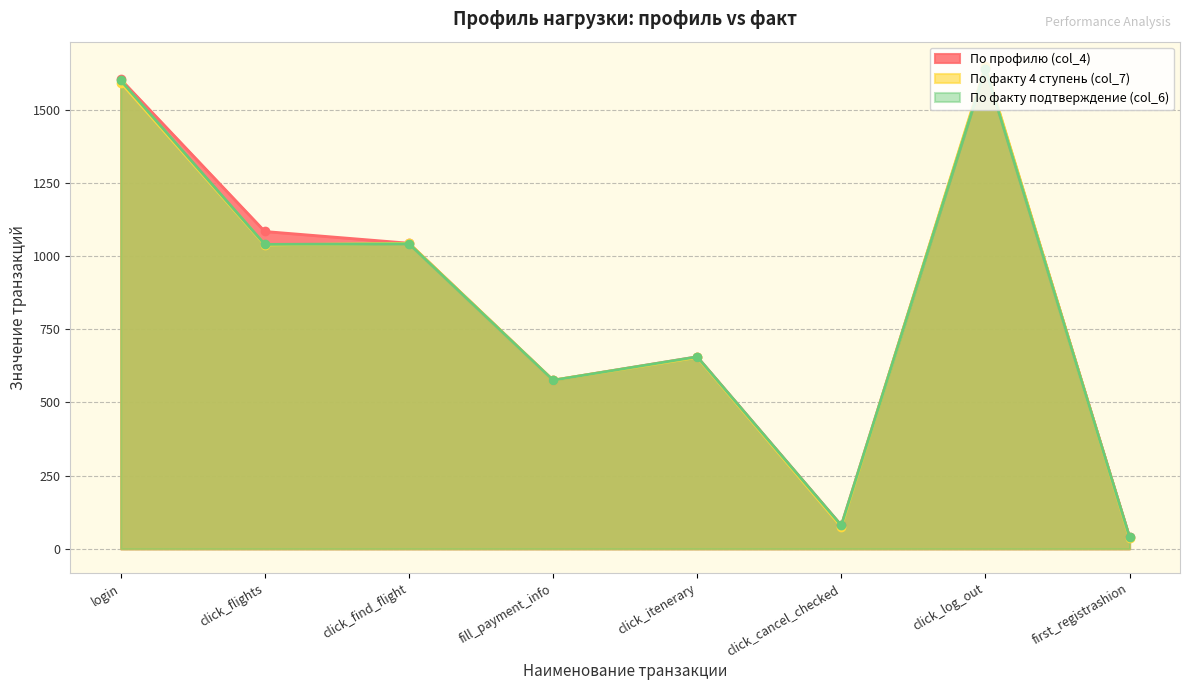

What is the sum of all По профилю (col_4) values?

6728